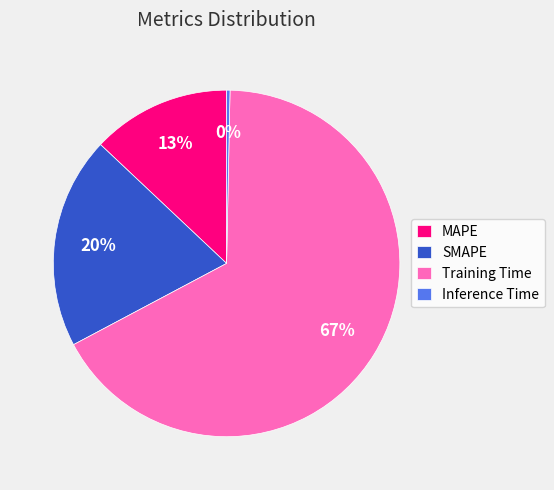

Is it true that SMAPE is 20% of the pie?

True